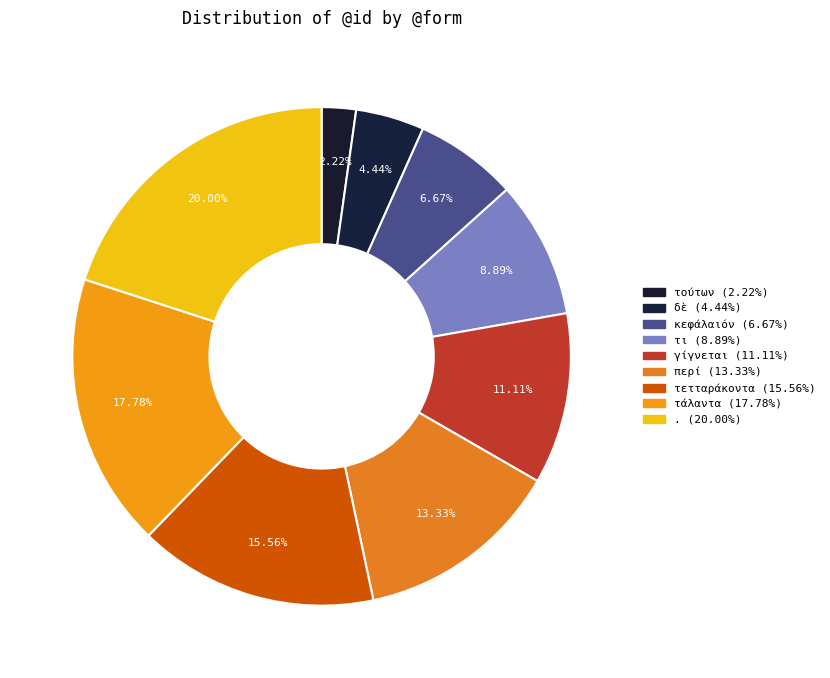

Which slice is the smallest?

τούτων